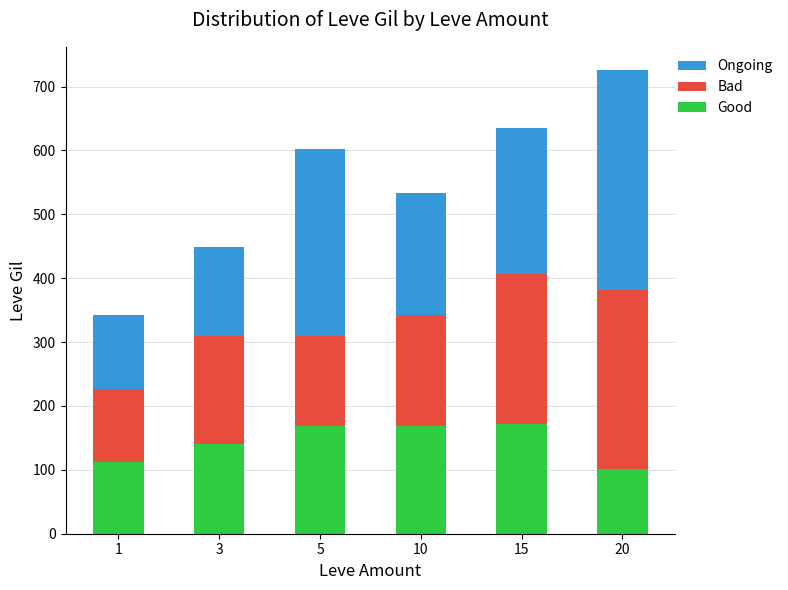

At which category is the sum across all series the highest?

20